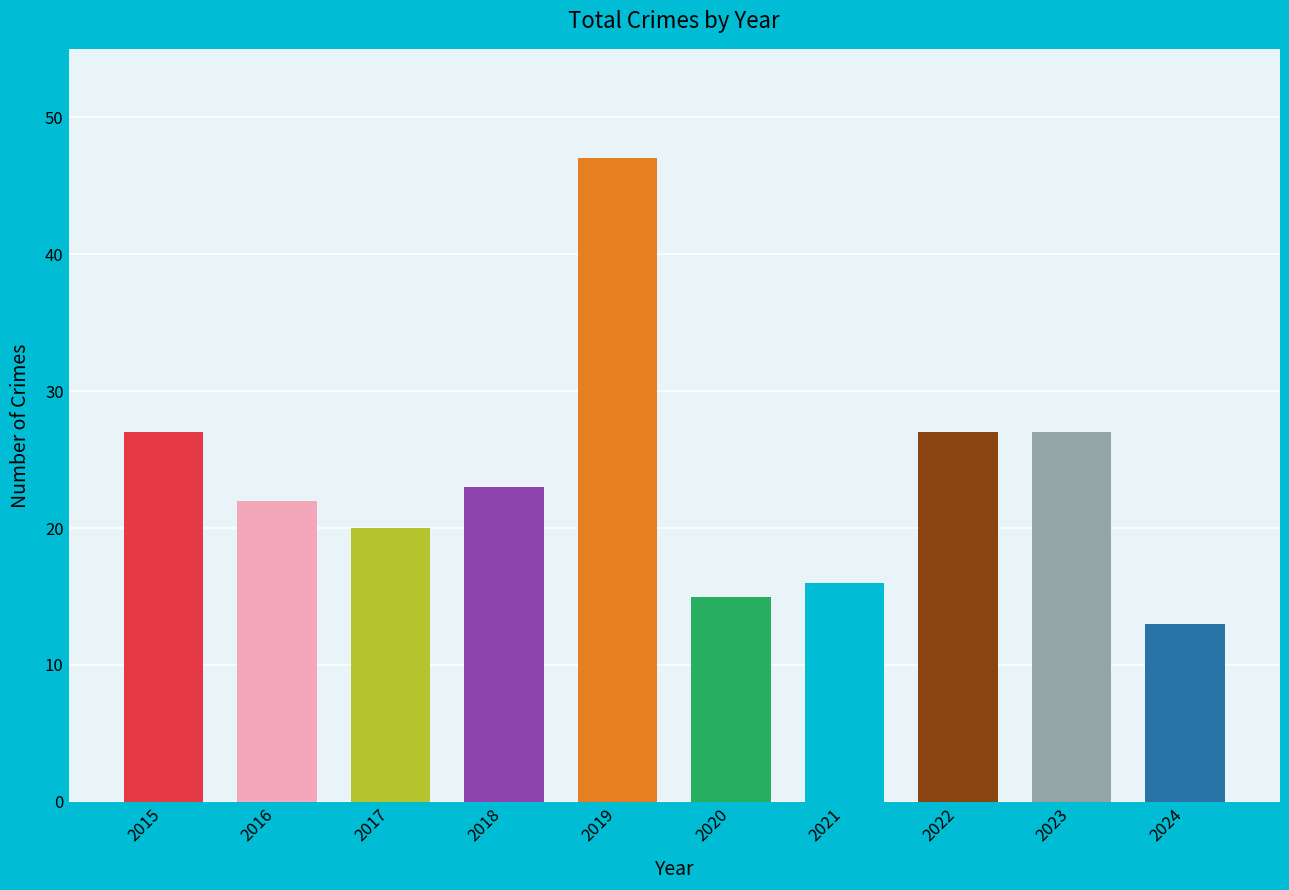

The chart shows a value of 15 at 2020. True or false?

True